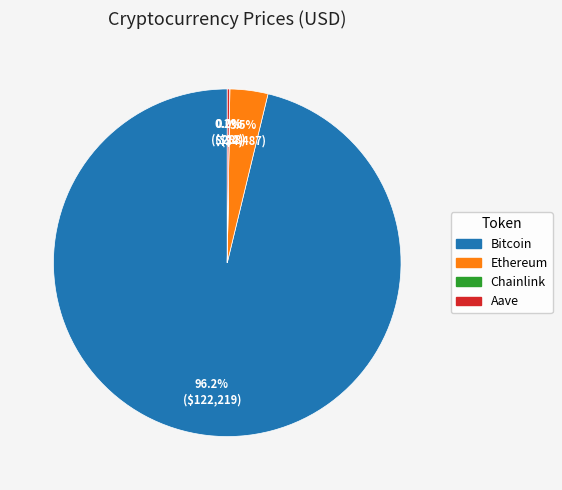

To the nearest percent, what is the difference between the largest and smallest slice percentages?

96%